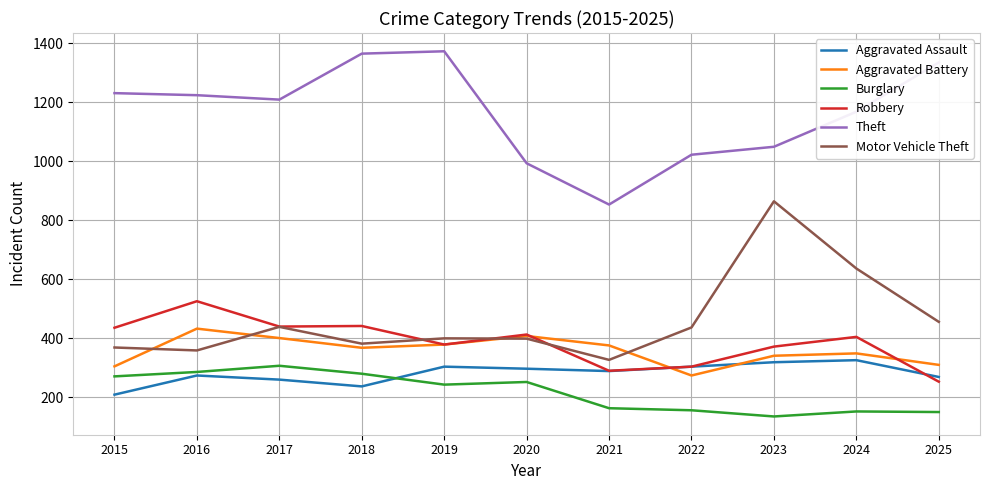

What is the total value across all series at 2025?

2768